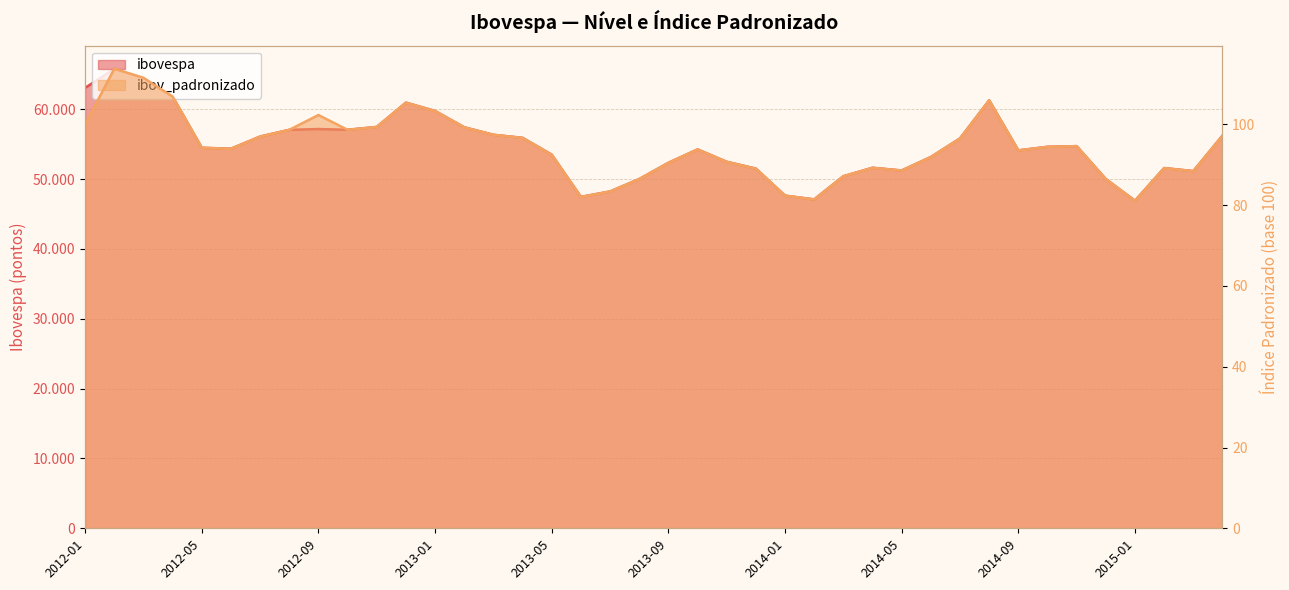

The value of ibovespa at 2013-12 is 51507.2. True or false?

True